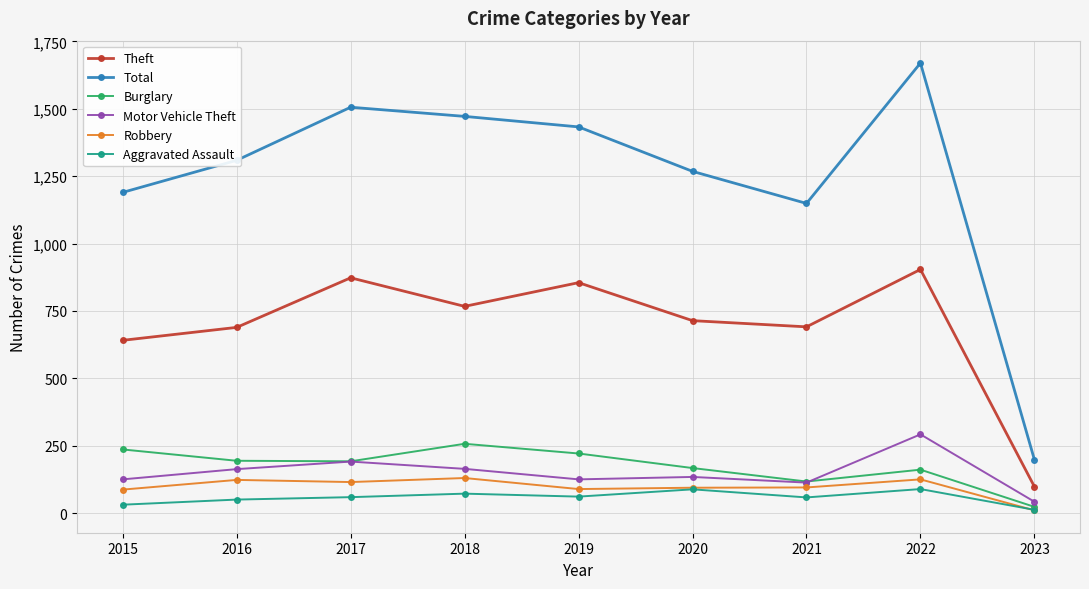

At which category does the chart reach its minimum across all series?

2023